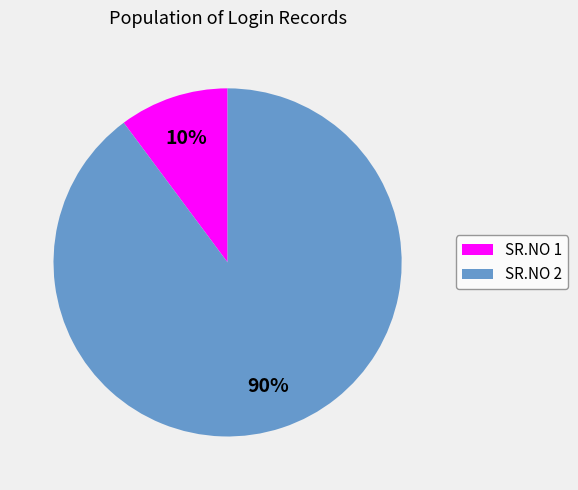

True or false: SR.NO 2 accounts for 99% of the total.

False